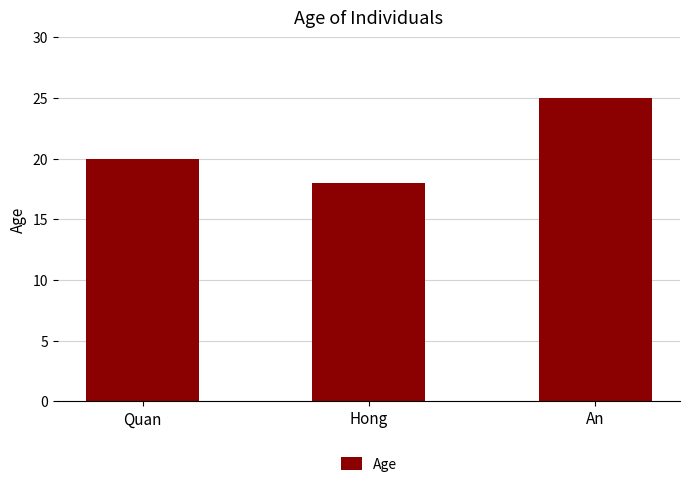

The value at An is 25. True or false?

True